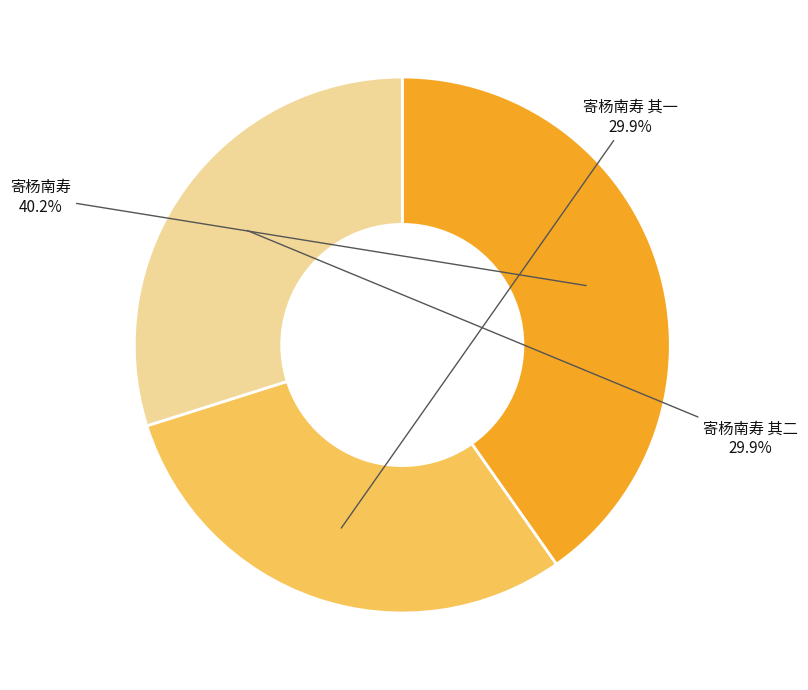

Is there a majority slice in this chart?

No